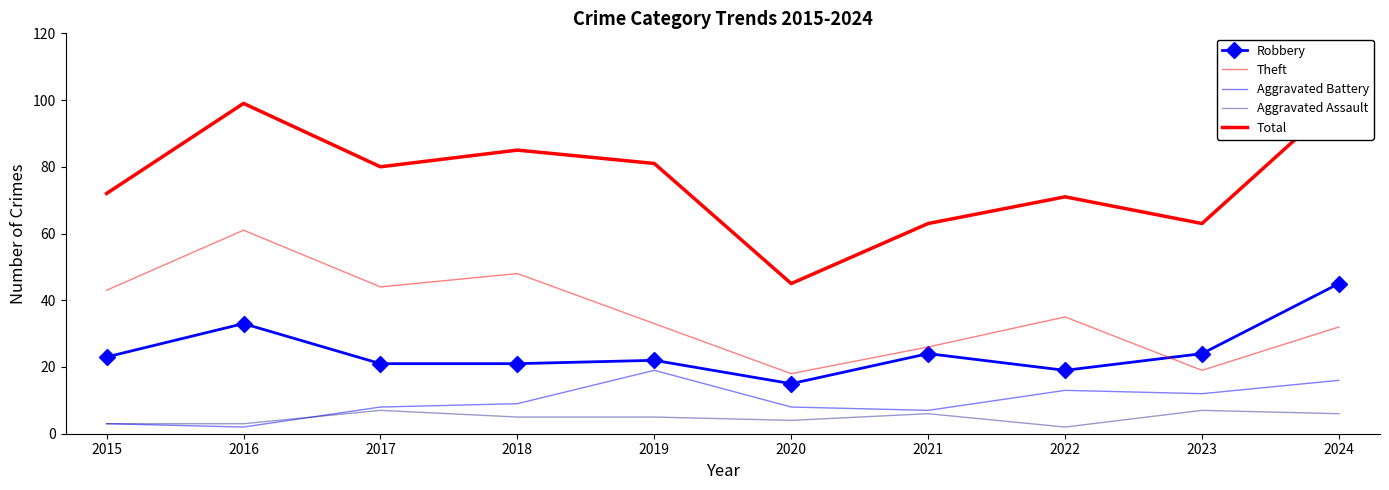

Which series has the widest spread of values?

Total